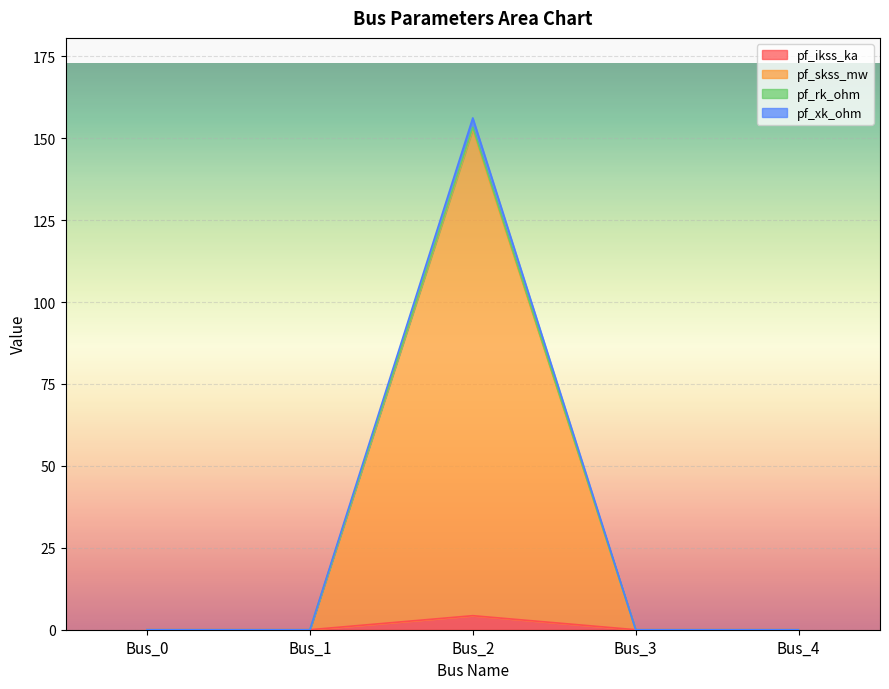

The value of pf_ikss_ka at Bus_1 is 0.0. True or false?

True